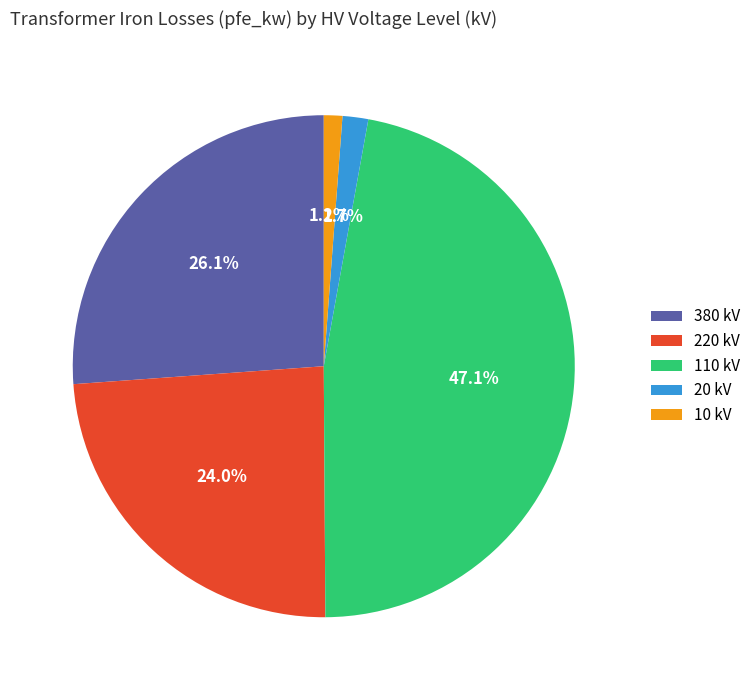

Is the sum of 110 kV and 20 kV greater than half?

No